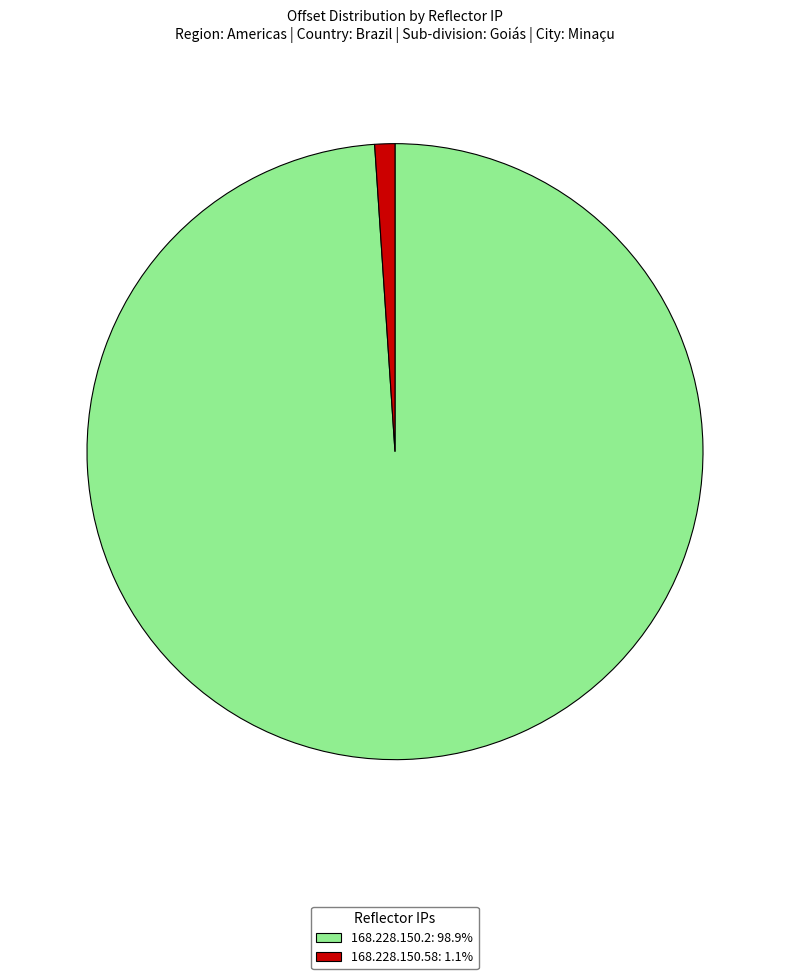

The 168.228.150.58 slice represents 1% of the pie. True or false?

True